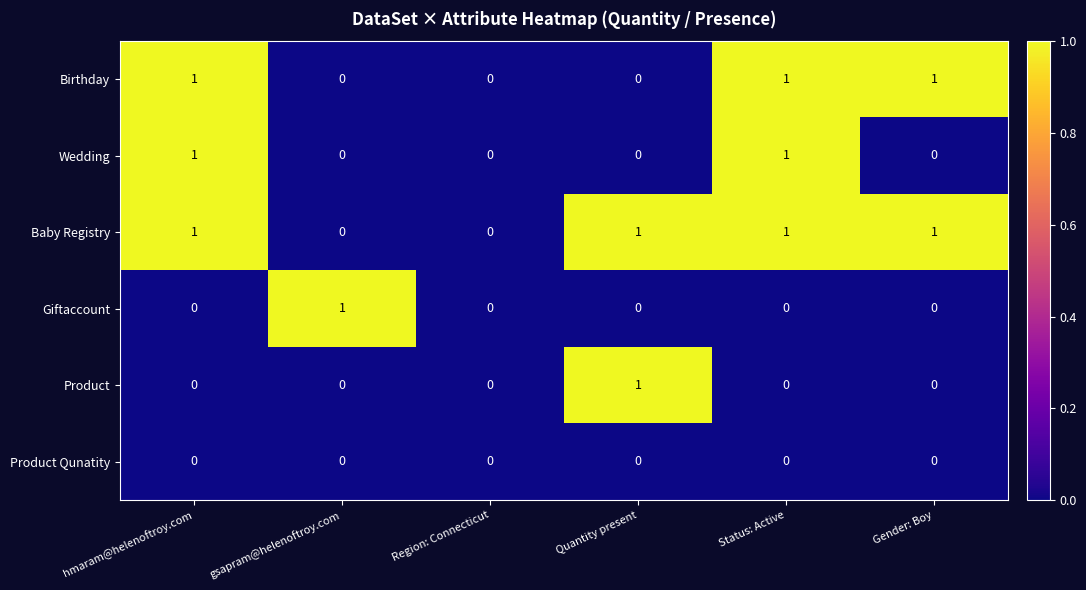

How many Wedding values are between 0 and 1?

6